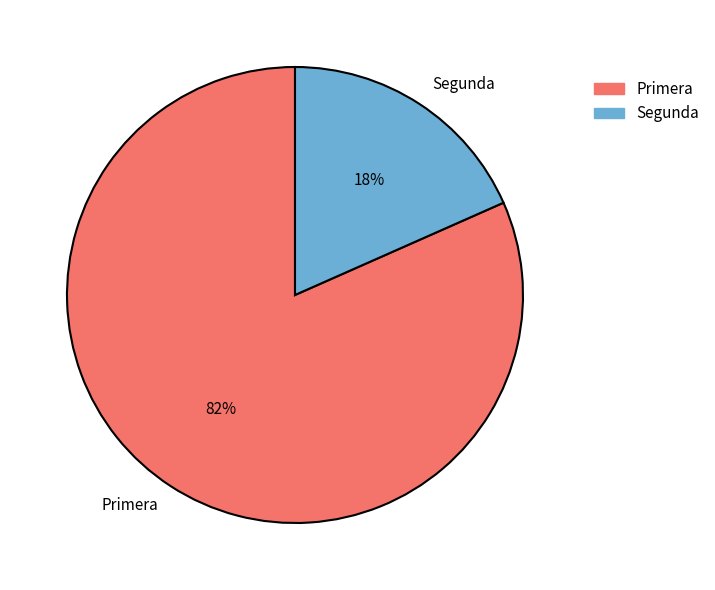

To the nearest percent, what is the combined percentage of Primera and Segunda?

100%